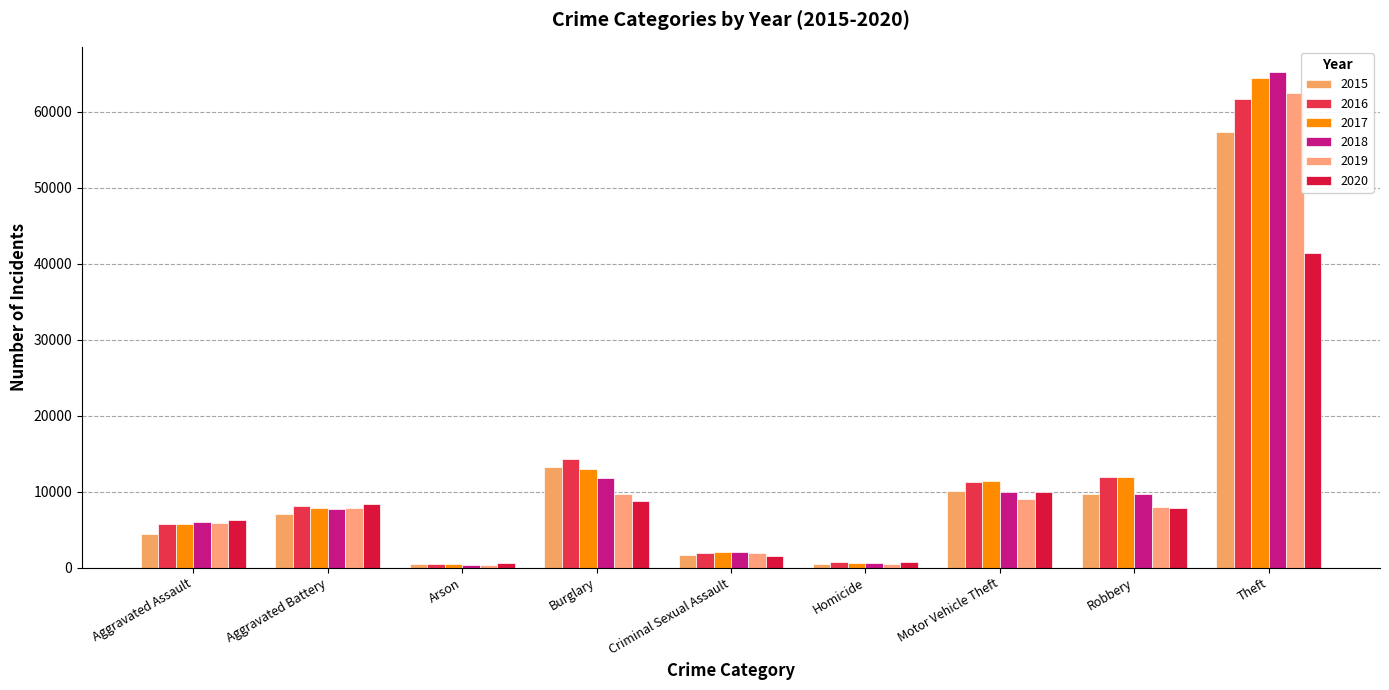

Reading right to left, extract all data points from this chart.

2015: 57353	9638	10068	496	1715	13184	448	7018	4480
2016: 61625	11960	11285	786	1871	14289	515	8085	5713
2017: 64386	11881	11380	672	1995	13001	444	7845	5793
2018: 65290	9681	9985	588	2056	11747	373	7734	6002
2019: 62498	7995	8978	499	1931	9639	376	7858	5841
2020: 41350	7855	9962	787	1508	8758	588	8320	6265